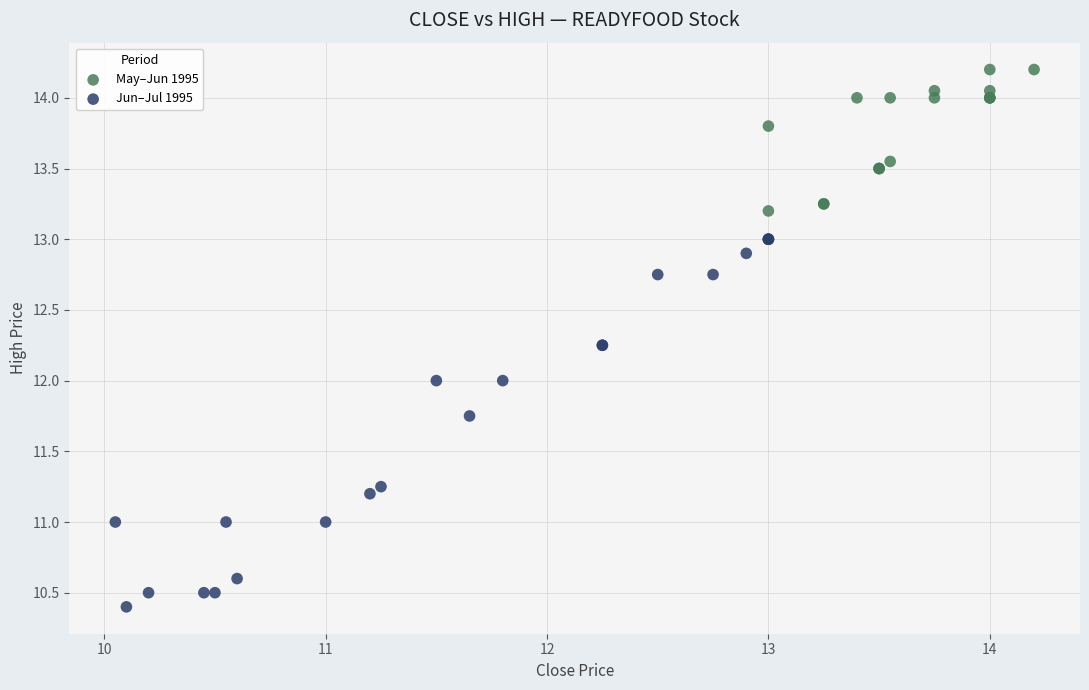

Which series has the widest spread of Y values?

Jun–Jul 1995